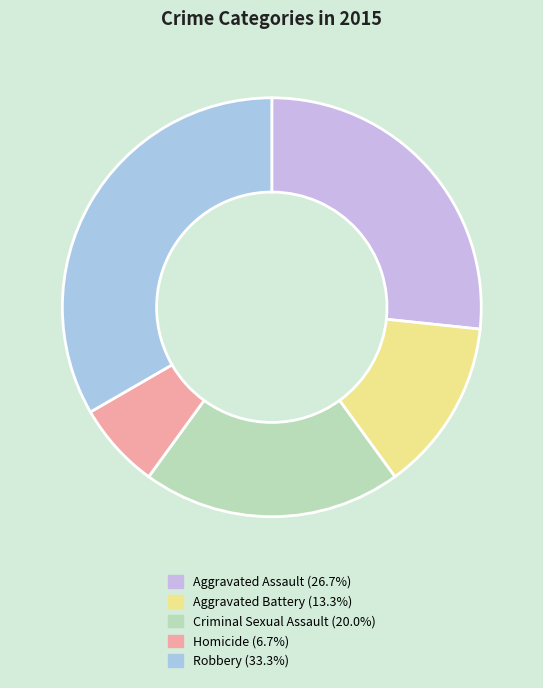

Combined, what portion of the pie is Robbery and Aggravated Battery?

46.7%